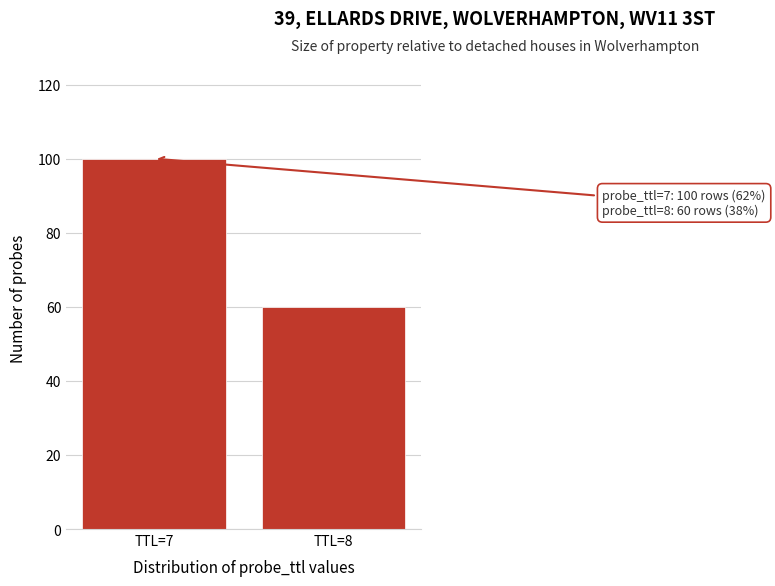

Reading left to right, list all the values displayed in this chart.

100	60